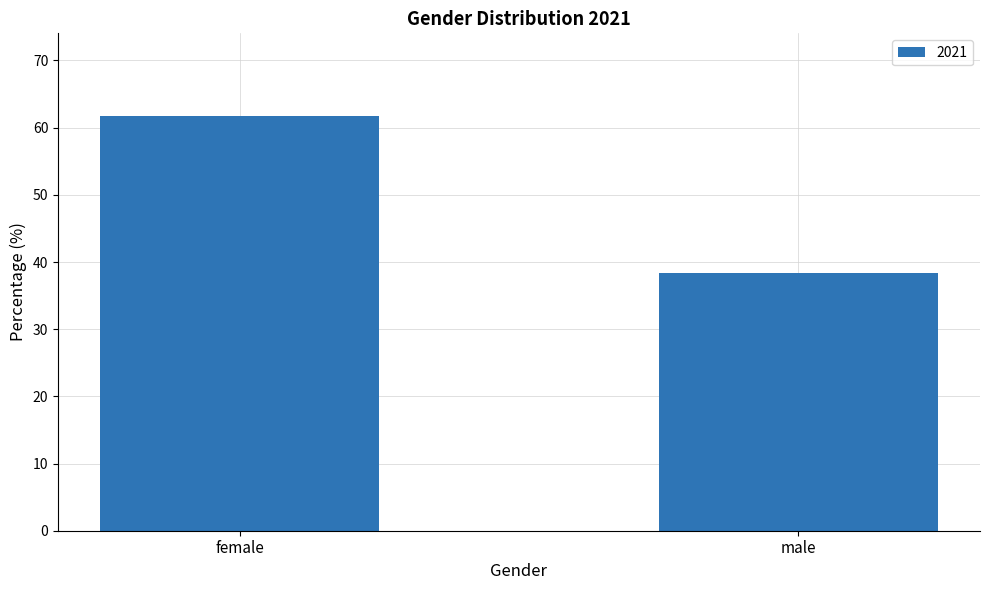

What is the sum of the values at female and male?

100.0